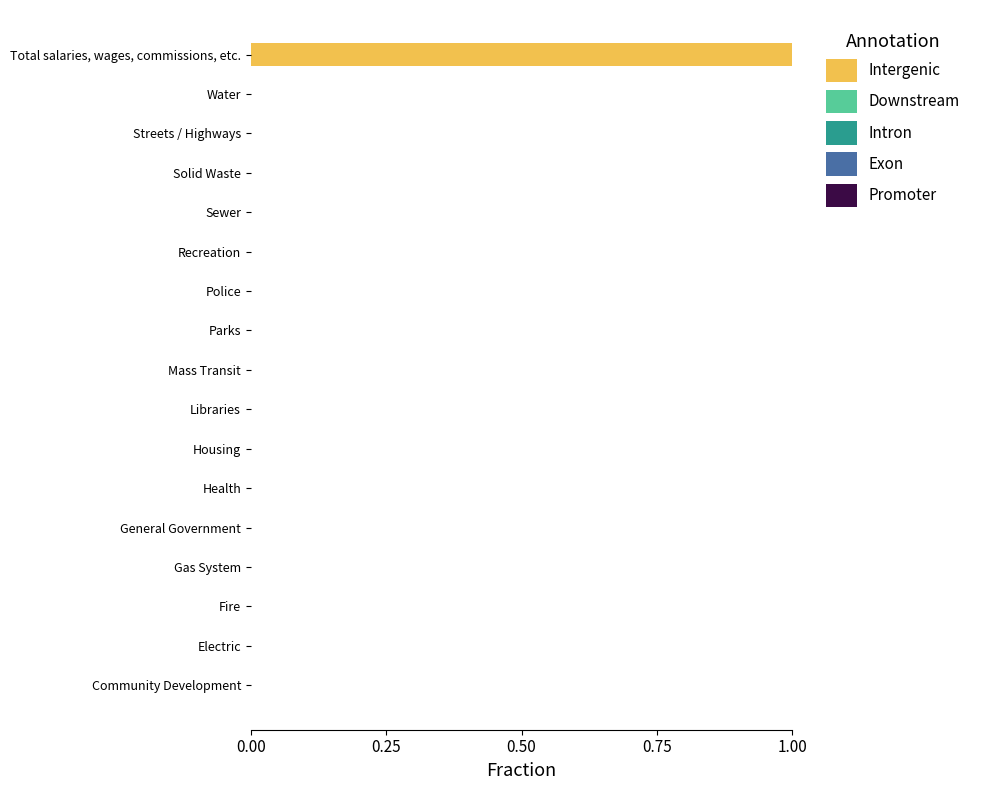

What is the change in value from Streets / Highways to Total salaries, wages, commissions, etc.?

+1